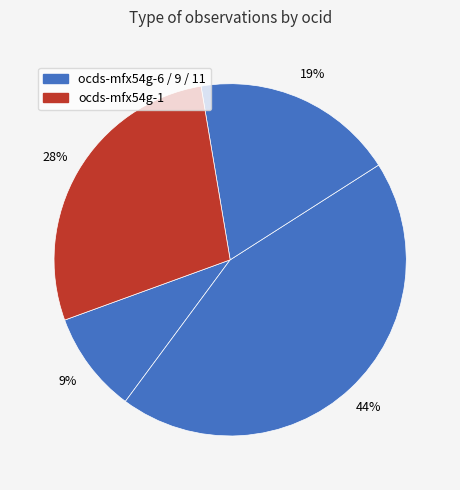

How many slices are in this pie chart?

4